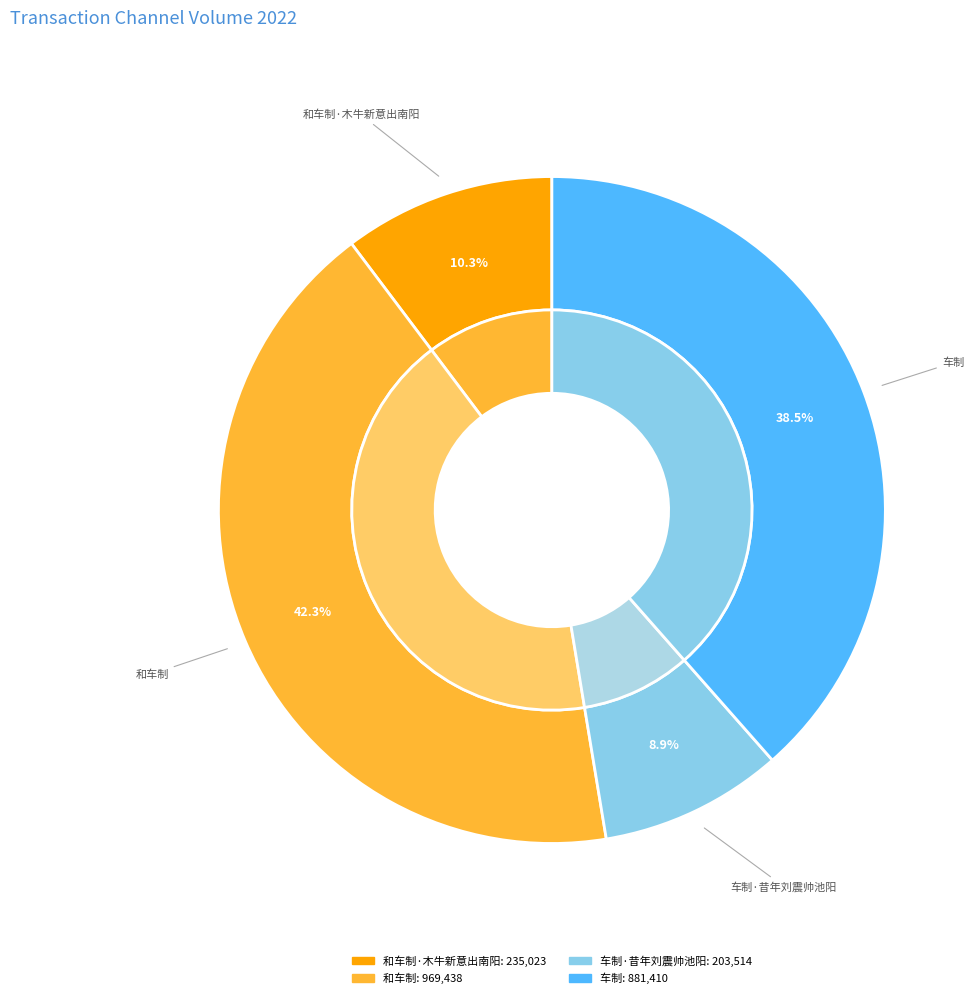

Which category has the biggest portion of the pie?

和车制